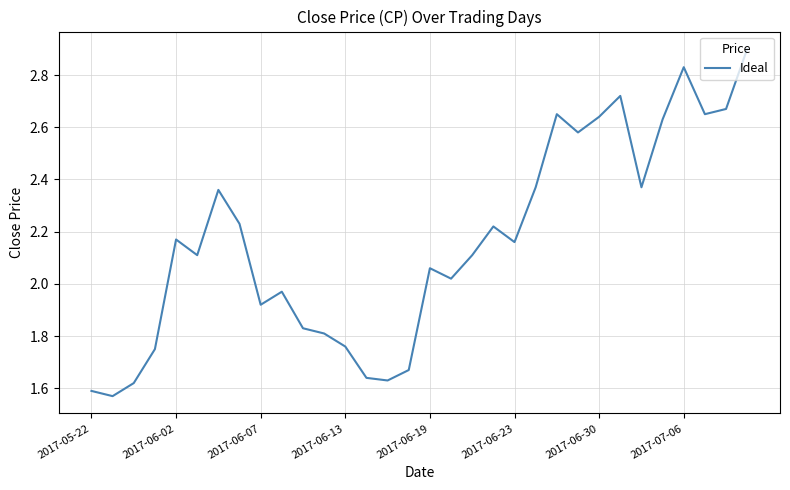

What is the difference between the maximum and minimum values?

1.3